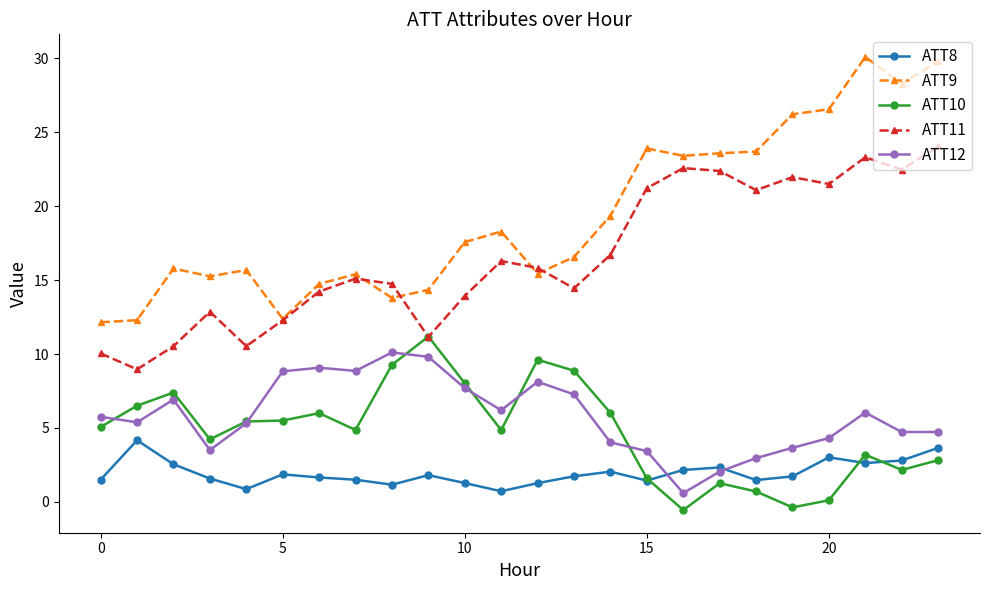

What is the average value of the ATT9 series?

19.4